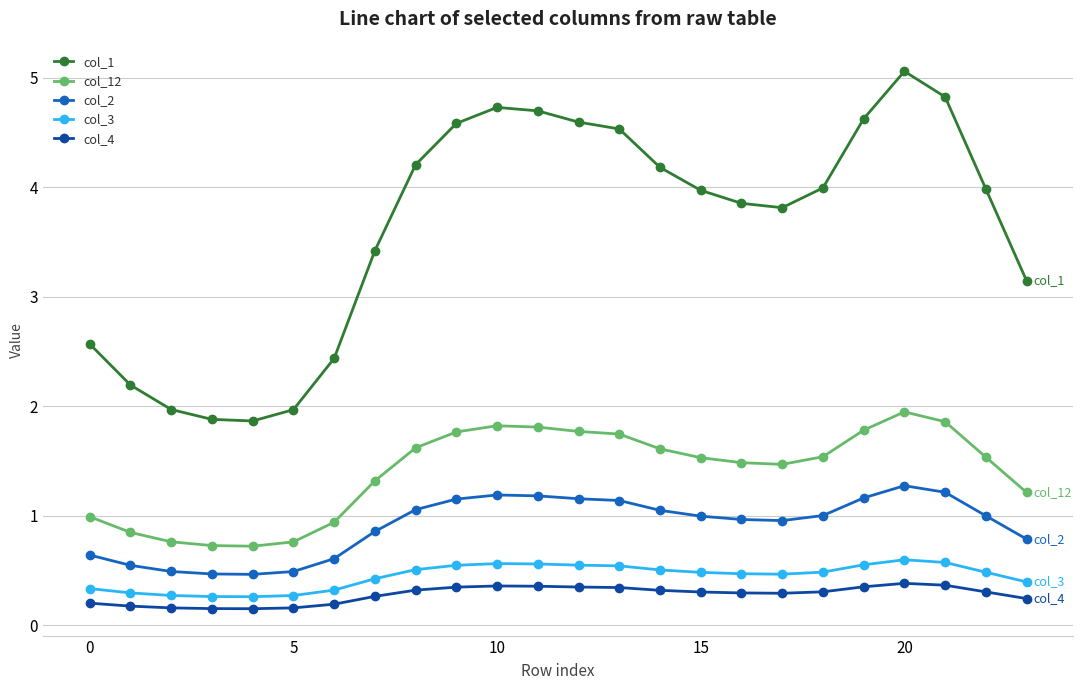

True or false: col_4 and col_2 intersect in this chart.

False